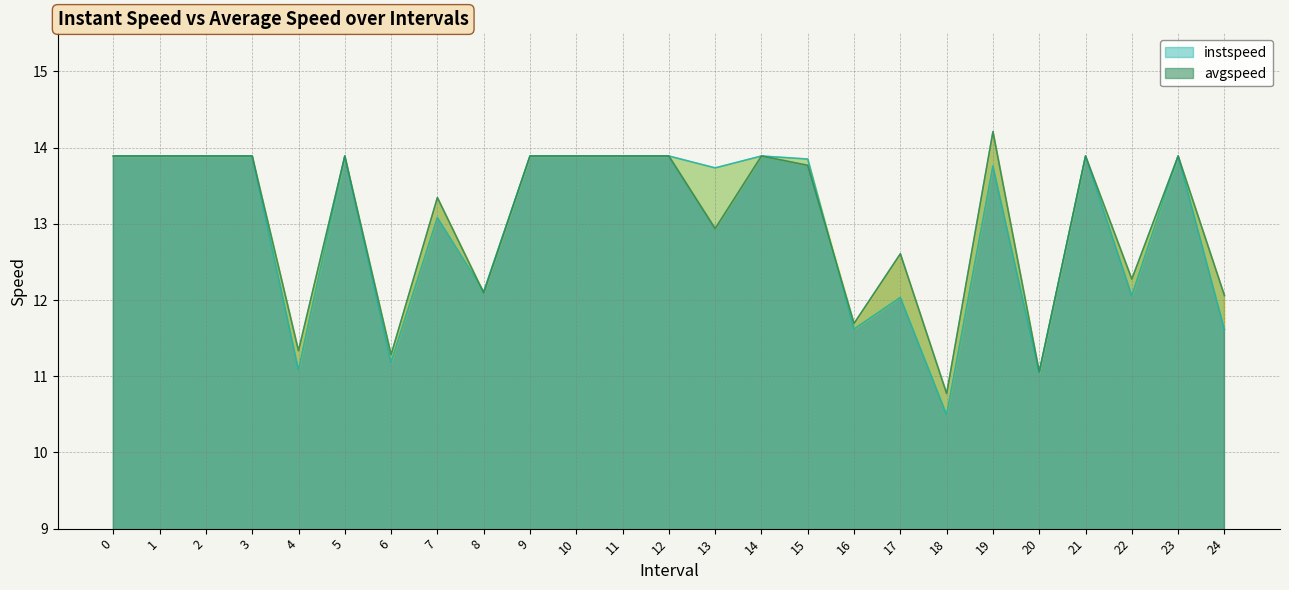

How many data points in avgspeed are less than 13?

10